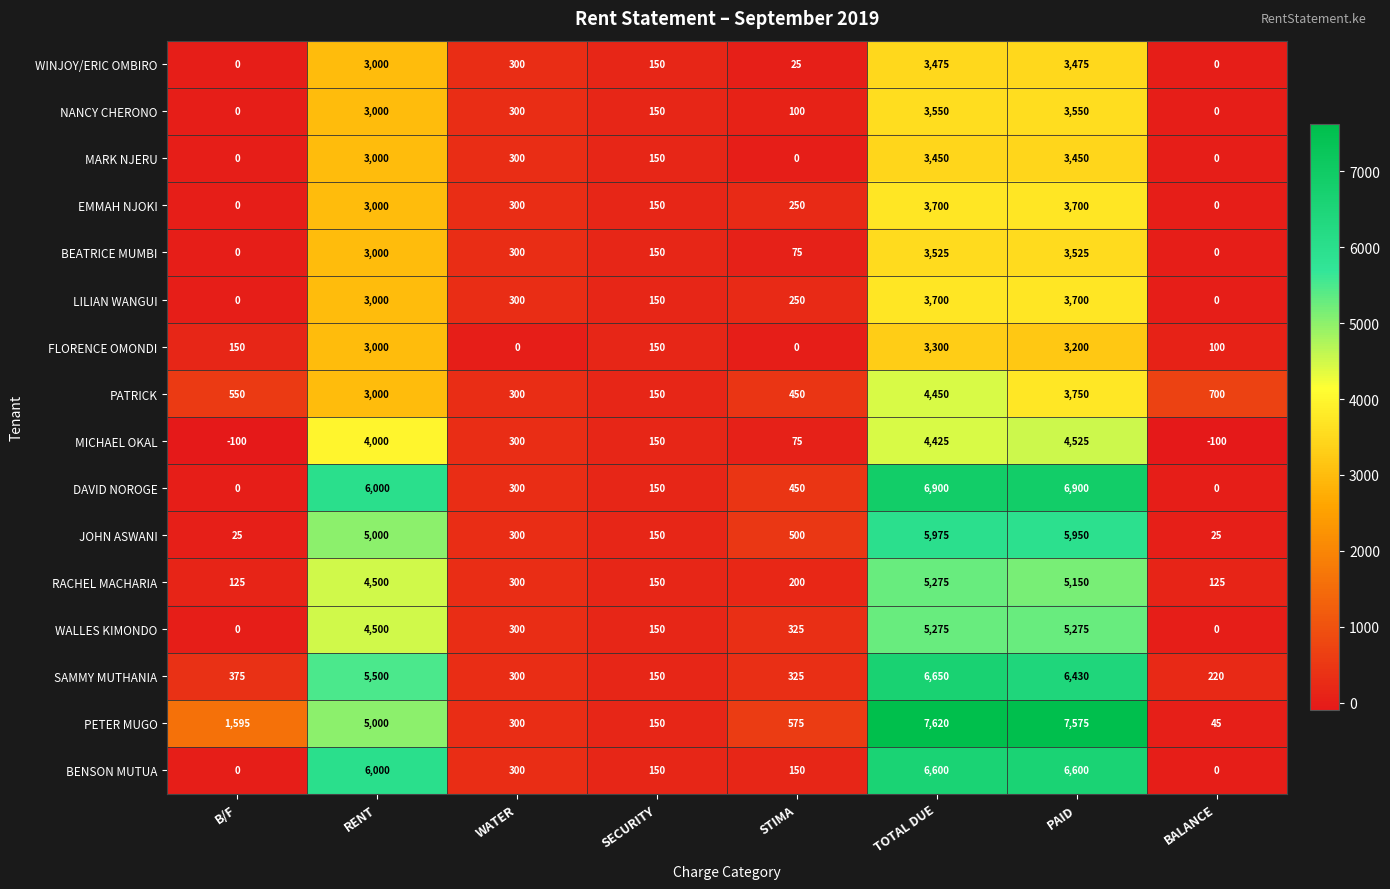

The LILIAN WANGUI series shows 2126 at TOTAL DUE. True or false?

False